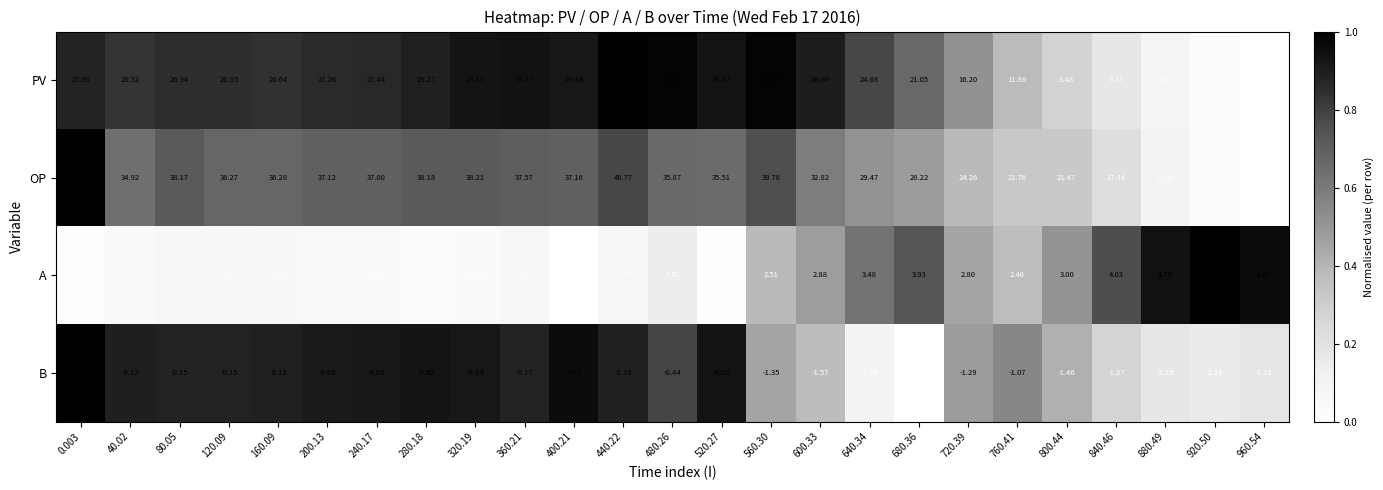

Rank the series at 360.21 from lowest to highest value.

B, A, PV, OP